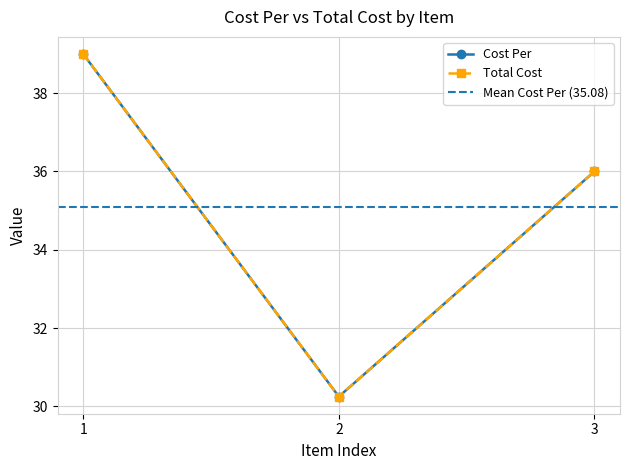

What is the approximate value of Total Cost at 1?

39.0